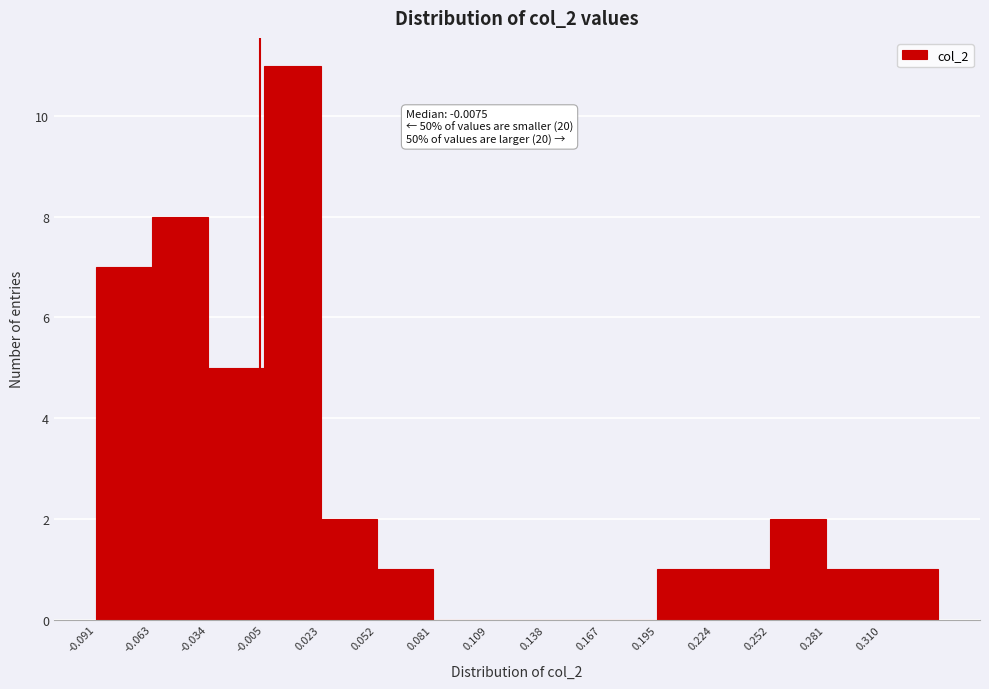

Over which range of the x-axis is the bar tallest?

-0.005 to 0.025